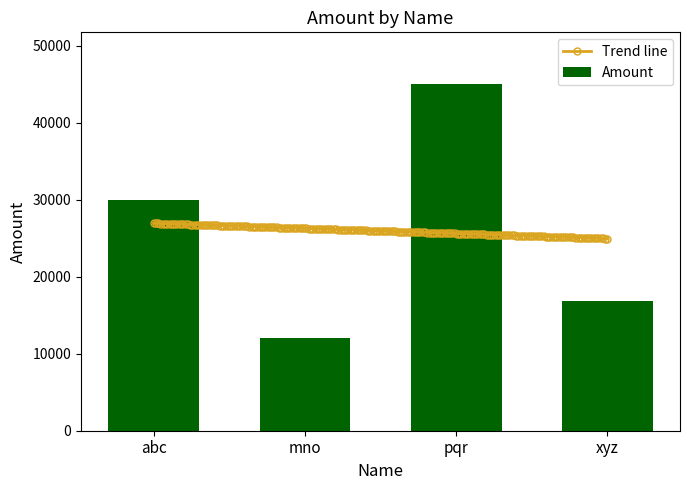

Does the chart contain stacked bars?

No